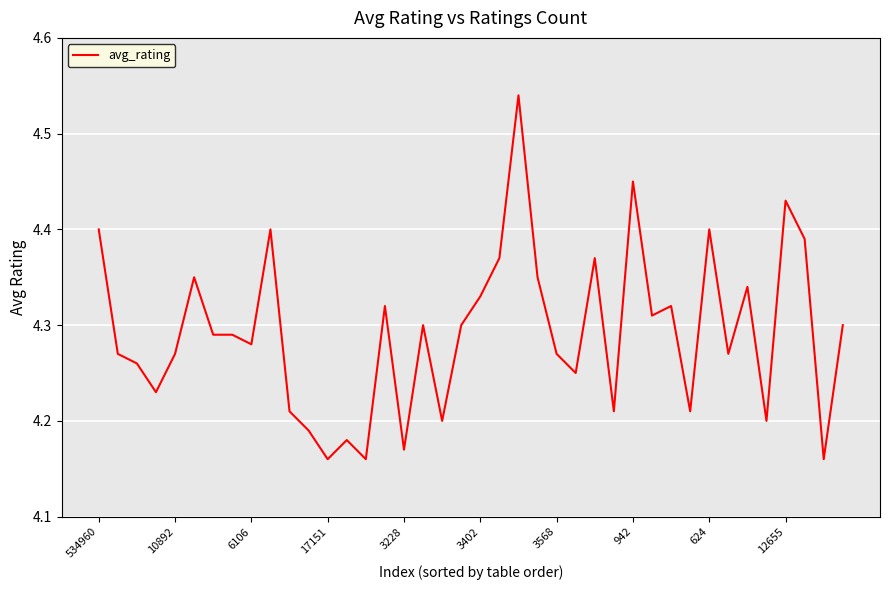

What is the sum of all values?

171.7